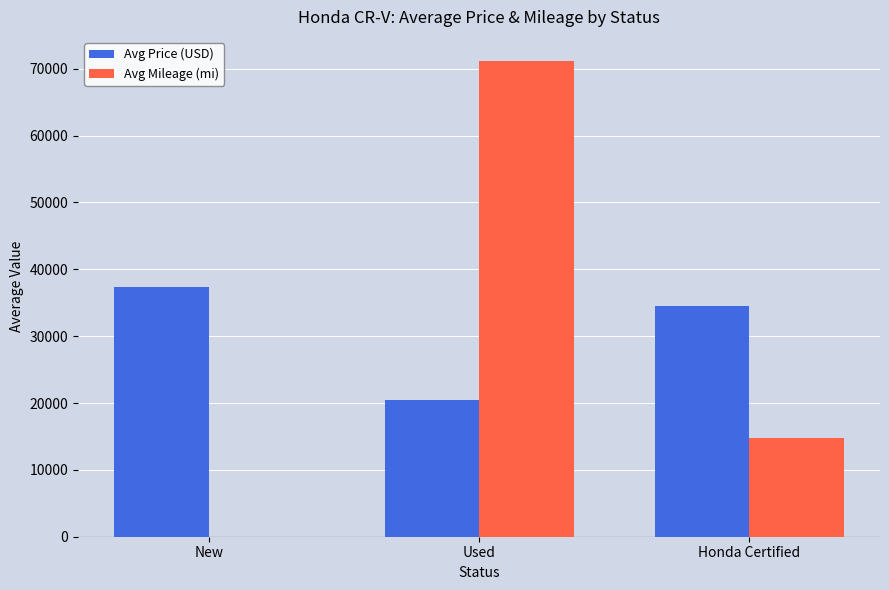

What are all the series names shown in the legend?

Avg Price (USD), Avg Mileage (mi)